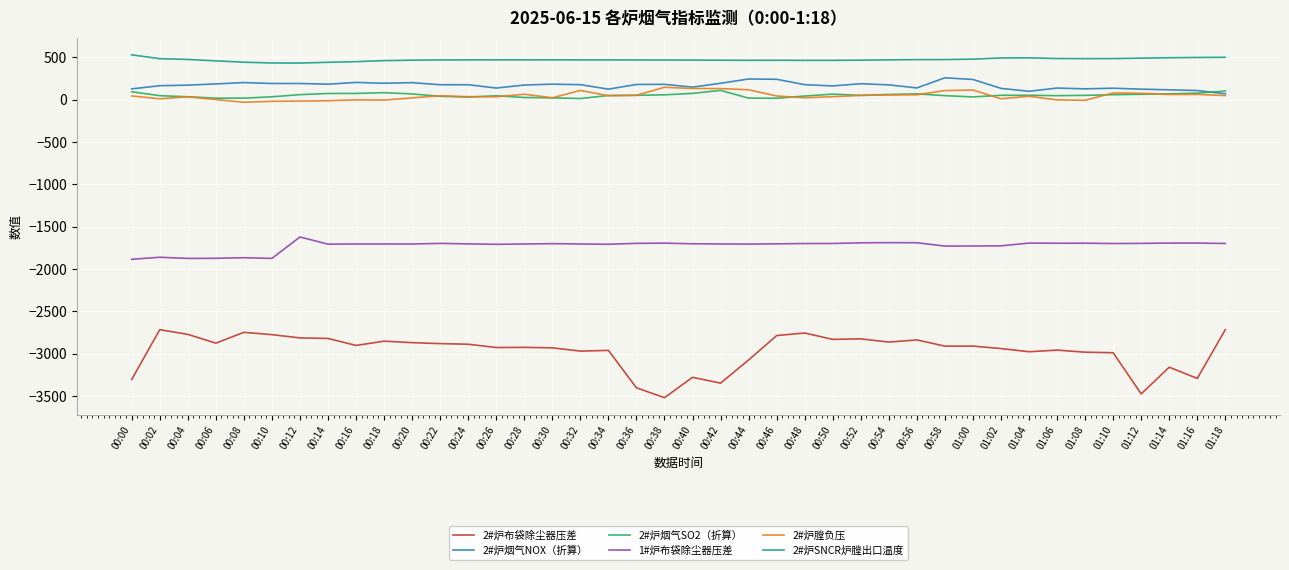

True or false: 2#炉烟气SO2（折算） and 2#炉SNCR炉膛出口温度 intersect in this chart.

False